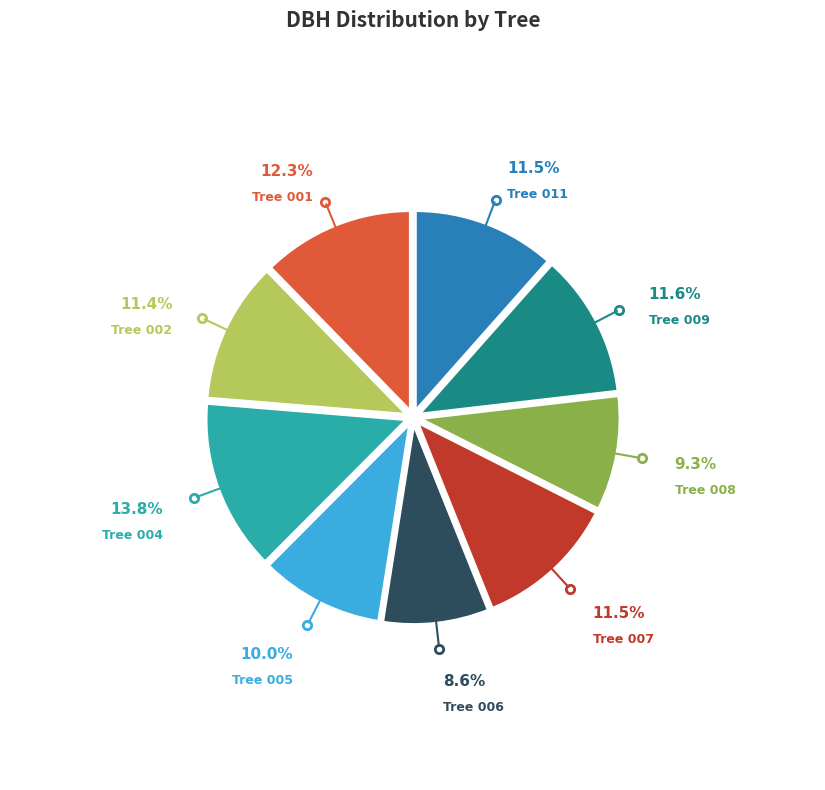

Does any single category account for the majority?

No